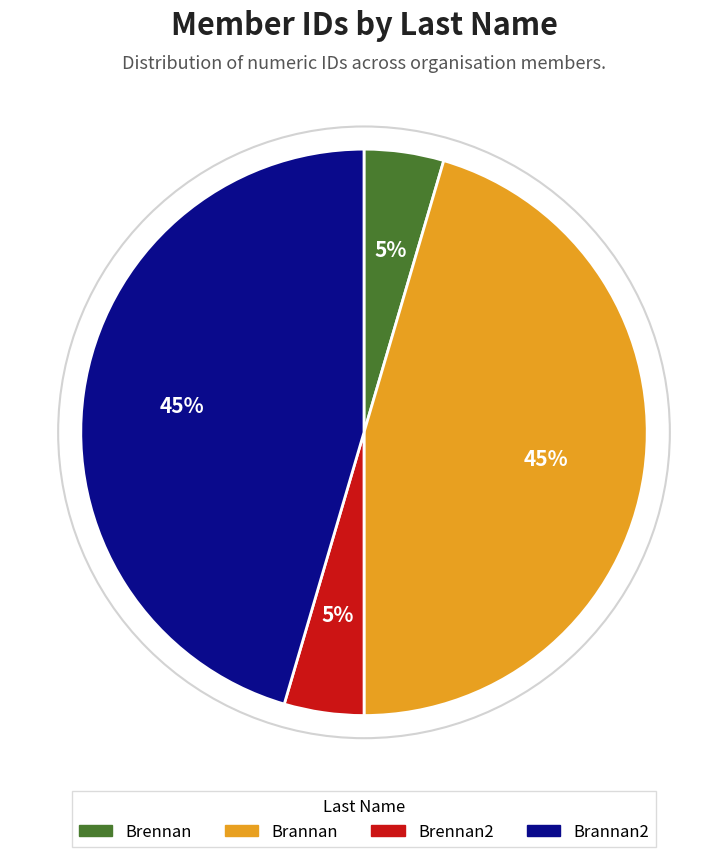

Between Brannan2 and Brennan2, which is larger?

Brannan2